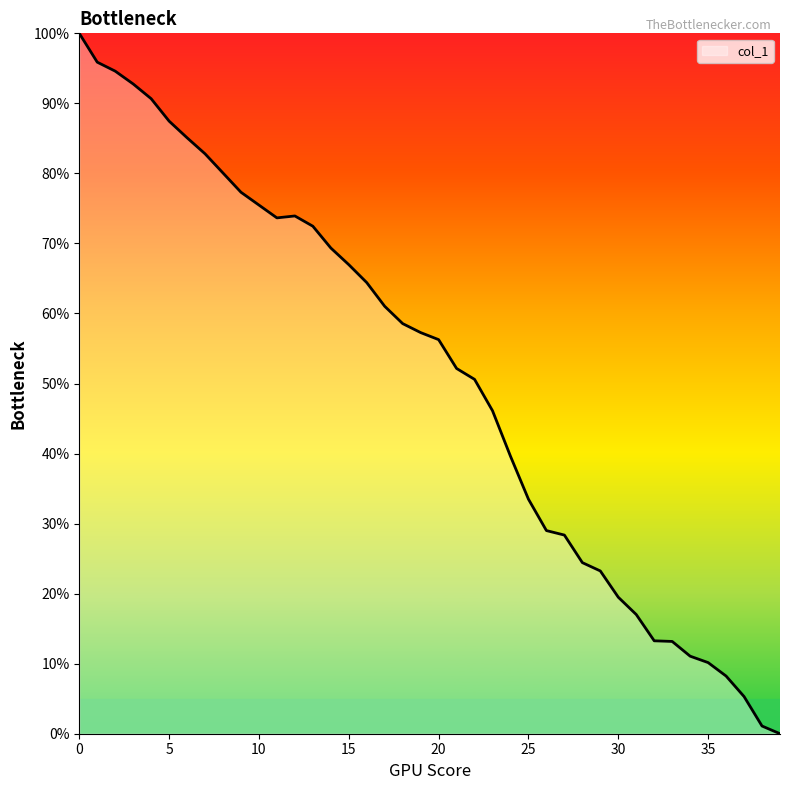

What is the greatest value displayed?

100.0